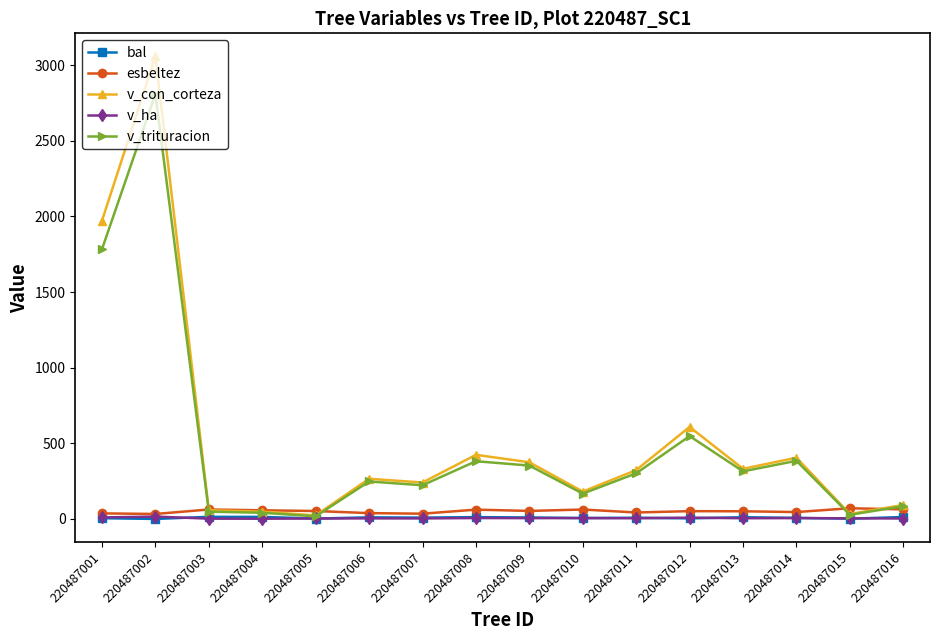

True or false: v_trituracion has more than 1 interior local peaks.

True